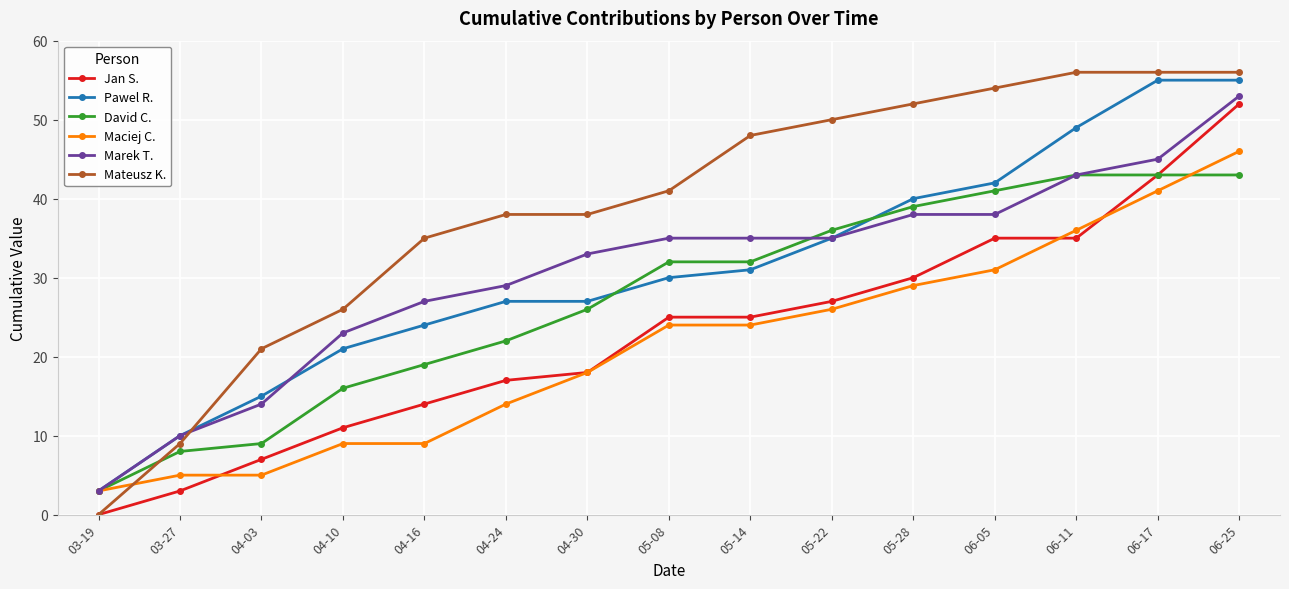

At which category is the sum across all series the highest?

06-25